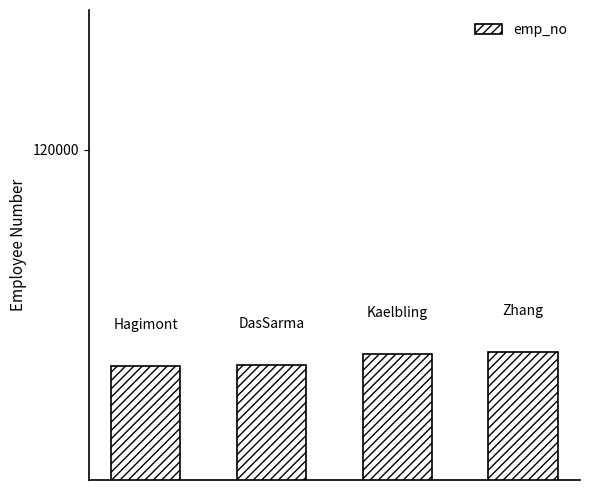

What is the difference between the maximum and minimum values?

622